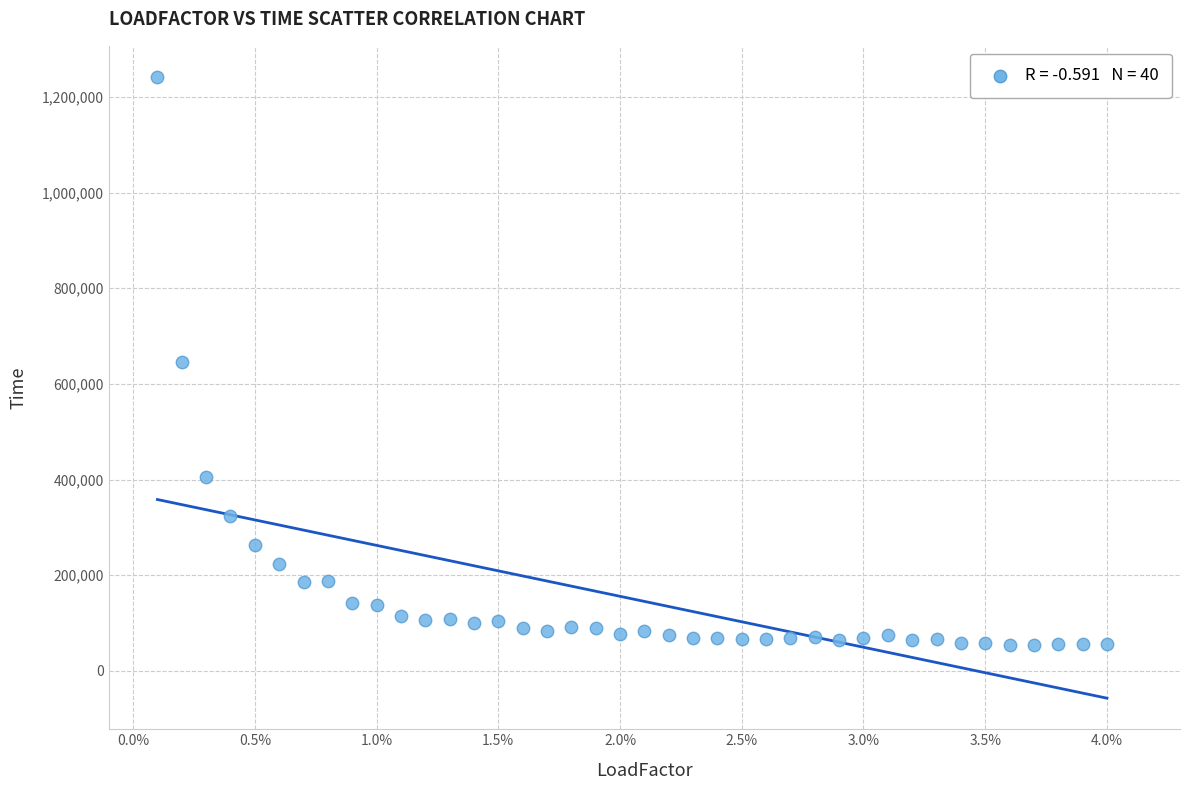

What is the range of Y values (max minus min)?

1187112